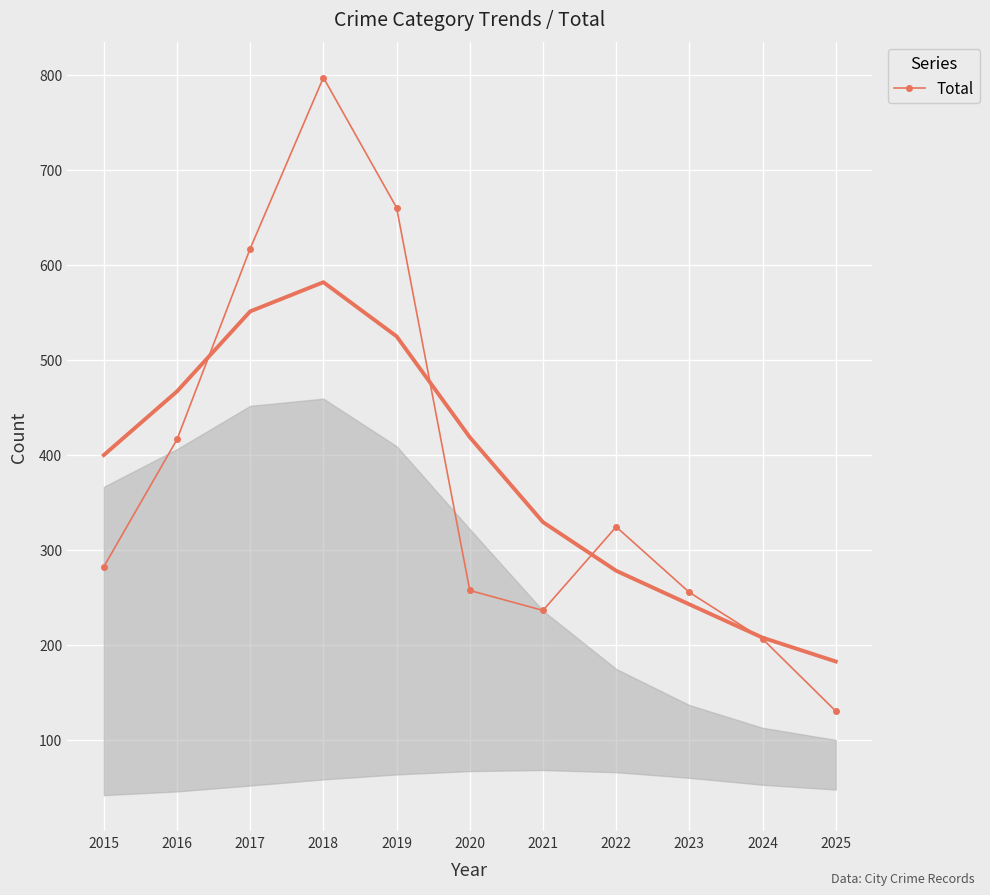

List the labels in order of value, smallest first.

2025, 2024, 2021, 2023, 2020, 2015, 2022, 2016, 2017, 2019, 2018